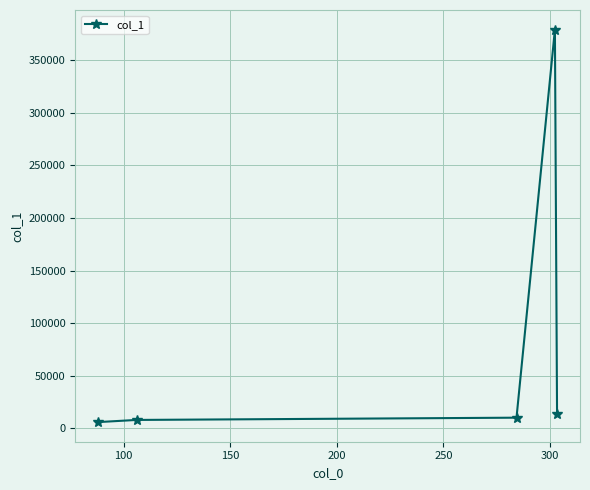

How many lines are shown in the chart?

1